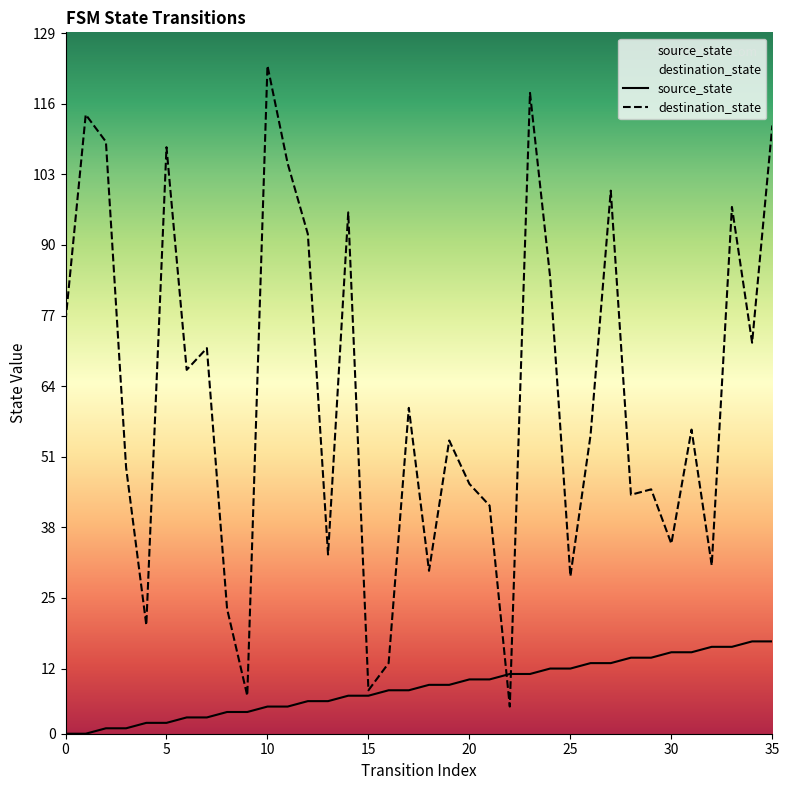

In destination_state, how many points are higher than both neighbors (excluding endpoints)?

12